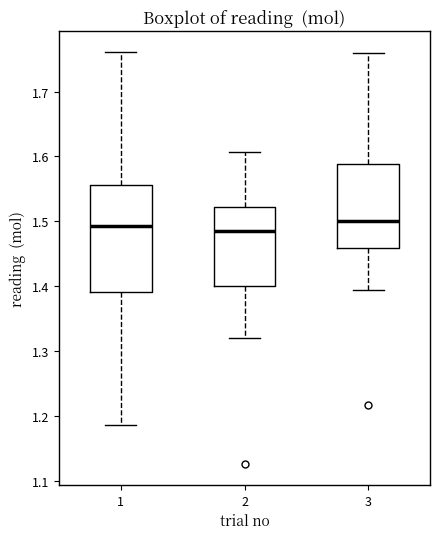

Reading left to right, transcribe this box plot: for each box, give where its median line is, the range the box spans, and where its two whiskers end, as read against the y-axis. The values are not printed on the chart, so give them approximately, as read against the axis.

1: median 1.49, box 1.39 to 1.56, whiskers 1.19 to 1.76
2: median 1.48, box 1.40 to 1.52, whiskers 1.32 to 1.61
3: median 1.50, box 1.46 to 1.59, whiskers 1.39 to 1.76